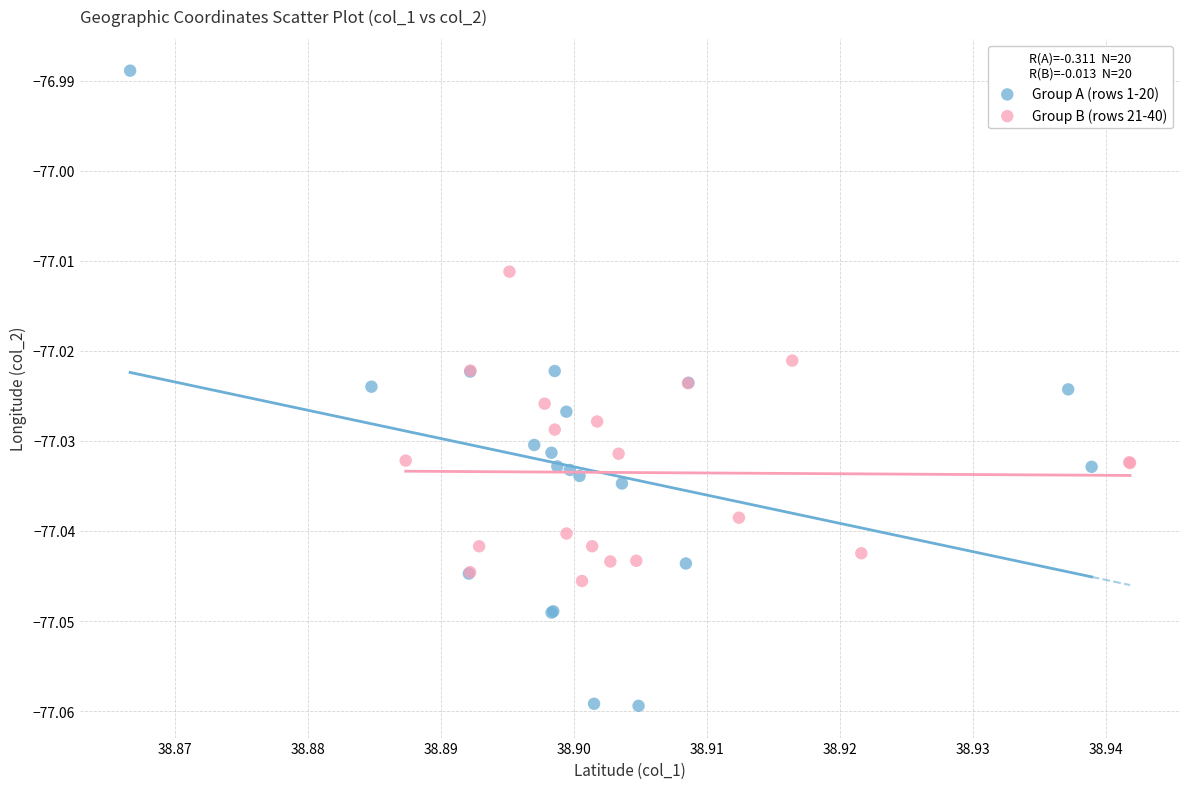

Which series has the largest Y range (max minus min)?

Group A (rows 1-20)